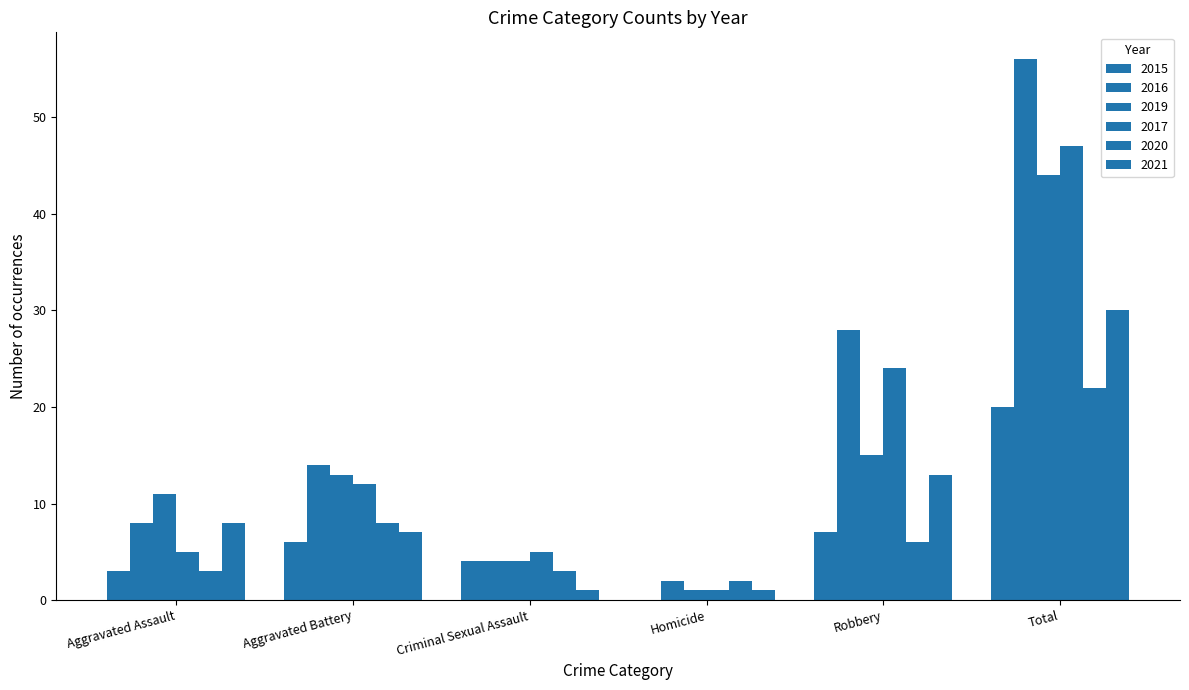

At which category is the sum across all series the highest?

Total